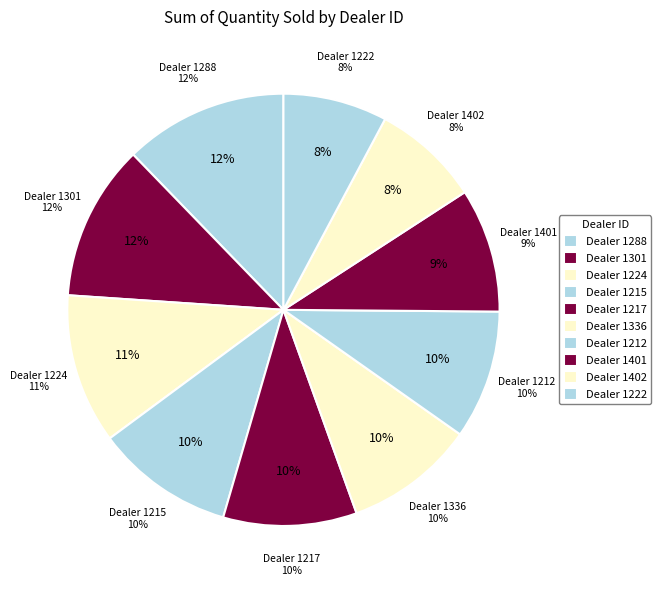

Count the number of slices in the pie.

10